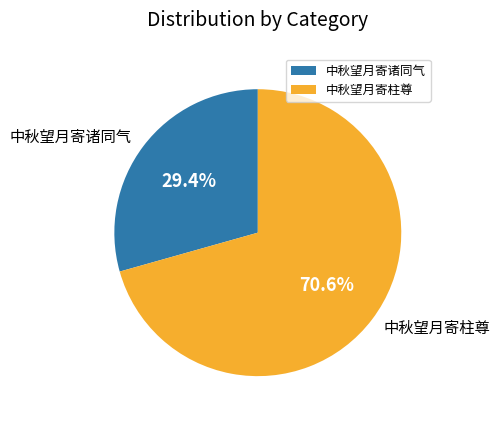

How many segments does this pie chart have?

2